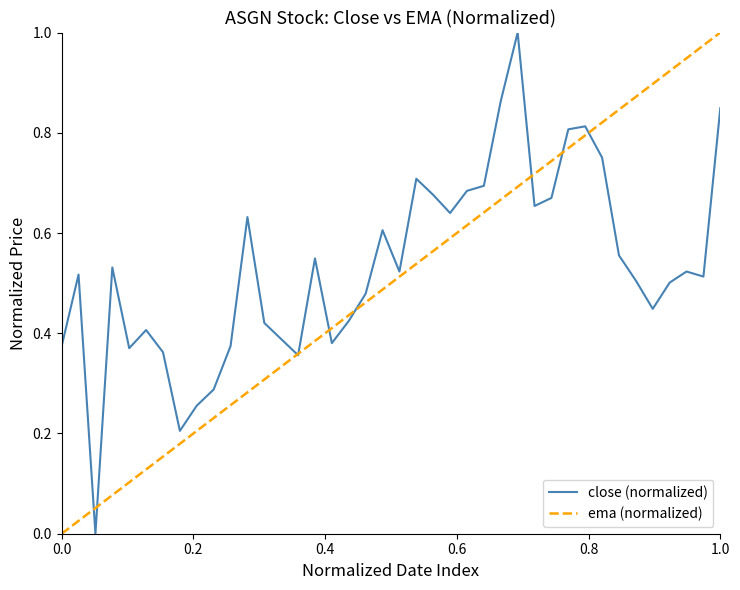

What is the maximum value for close (normalized)?

1.0